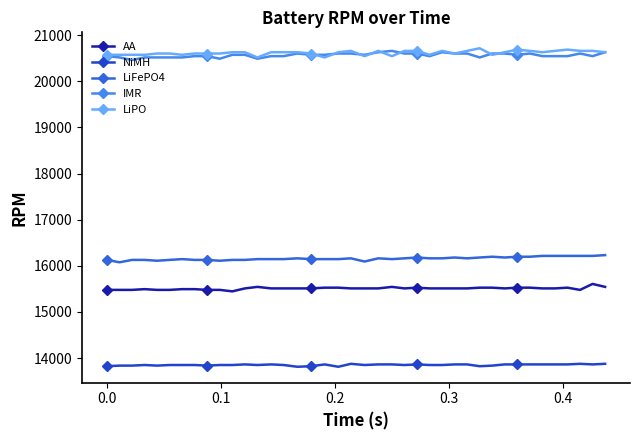

True or false: AA and IMR intersect in this chart.

False